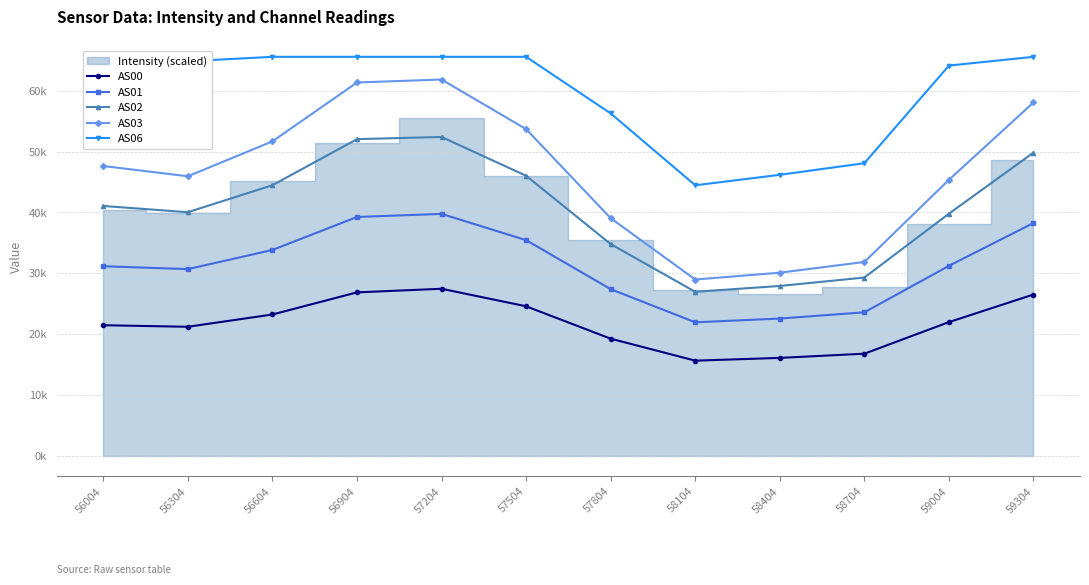

Is it true that AS01 equals 42469 at 58704?

False